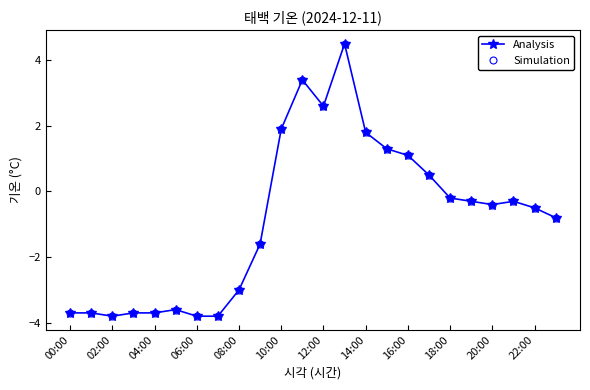

Which series has the widest spread of values?

Analysis